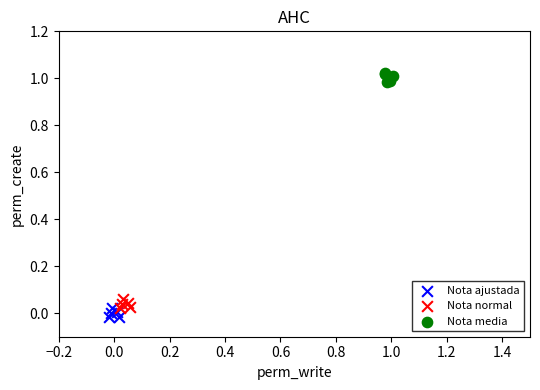

Which series contains the highest Y value?

Nota media